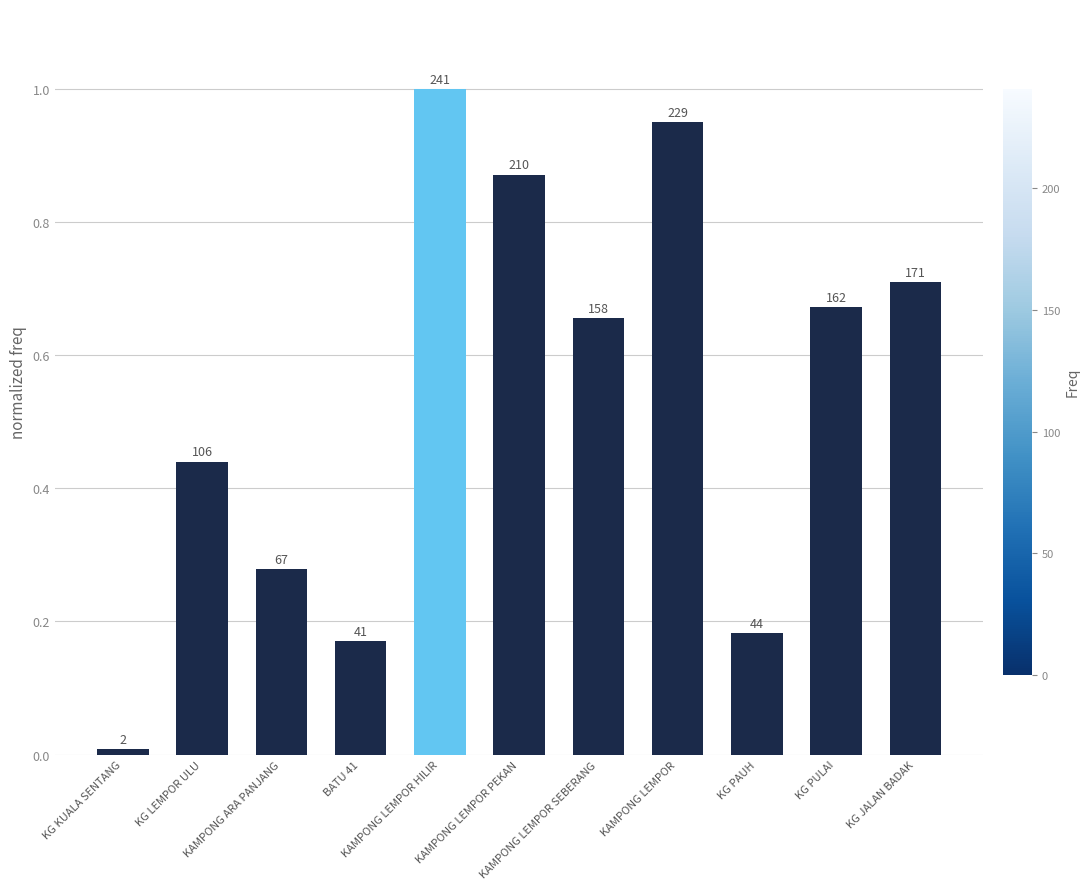

Reading left to right, what are all the values shown in this chart?

0.0	0.4	0.3	0.2	1.0	0.9	0.7	1.0	0.2	0.7	0.7